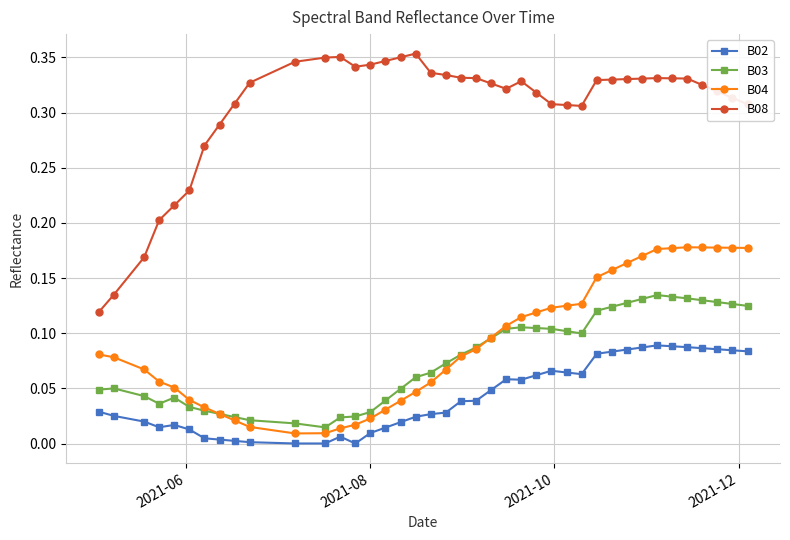

Rank the series by their maximum value, from highest to lowest.

B08, B04, B03, B02